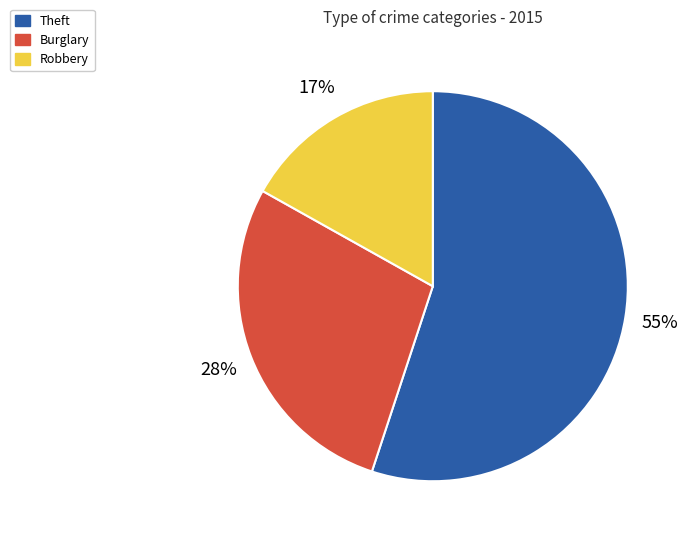

To the nearest percent, what is the average slice percentage?

33%